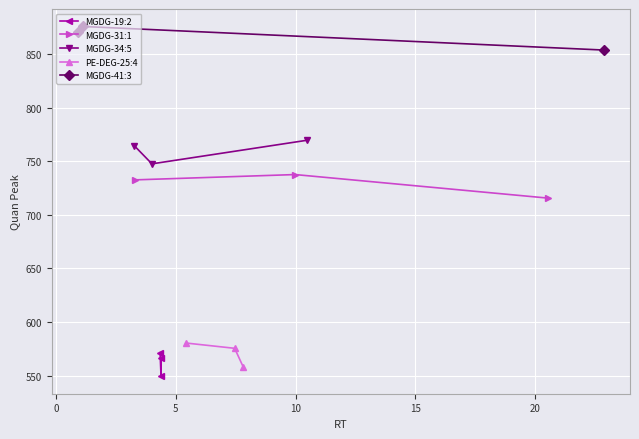

What are all the series names shown in the legend?

MGDG-19:2, MGDG-31:1, MGDG-34:5, PE-DEG-25:4, MGDG-41:3